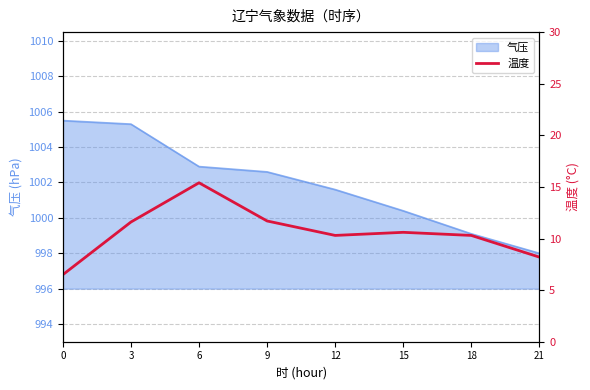

Reading left to right, list all the values displayed in this chart.

0=6.5	3=11.6	6=15.4	9=11.7	12=10.3	15=10.6	18=10.3	21=8.2